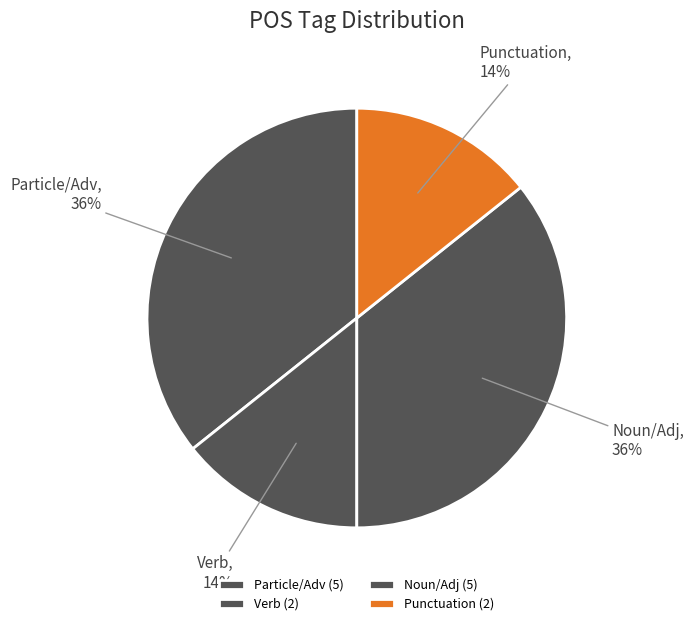

Does Verb account for over 50% of the chart?

No